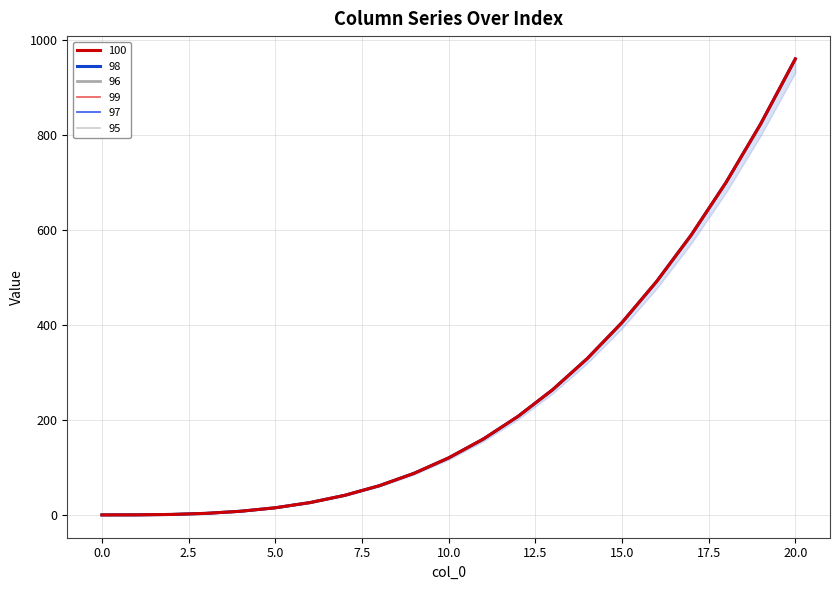

Reading left to right, what are all the values shown in this chart?

100: 0=1.0	1=1.1	2=2.0	3=4.2	4=8.7	5=16.0	6=26.9	7=42.2	8=62.4	9=88.5	10=121.0	11=160.7	12=208.4	13=264.6	14=330.3	15=406.0	16=492.5	17=590.6	18=700.8	19=824.1	20=961.0
99: 0=1.0	1=1.1	2=2.0	3=4.2	4=8.7	5=16.0	6=26.9	7=42.2	8=62.4	9=88.5	10=121.0	11=160.7	12=208.4	13=264.6	14=330.3	15=406.0	16=492.5	17=590.6	18=700.8	19=824.1	20=961.0
98: 0=1.0	1=1.1	2=2.0	3=4.2	4=8.7	5=16.0	6=26.9	7=42.2	8=62.4	9=88.5	10=121.0	11=160.7	12=208.4	13=264.6	14=330.3	15=406.0	16=492.5	17=590.6	18=700.8	19=824.1	20=961.0
97: 0=1.0	1=1.1	2=2.0	3=4.2	4=8.7	5=16.0	6=26.9	7=42.2	8=62.4	9=88.5	10=121.0	11=160.7	12=208.4	13=264.6	14=330.3	15=406.0	16=492.5	17=590.6	18=700.8	19=824.1	20=961.0
96: 0=1.0	1=1.1	2=2.0	3=4.2	4=8.7	5=16.0	6=26.9	7=42.2	8=62.4	9=88.5	10=121.0	11=160.7	12=208.4	13=264.6	14=330.3	15=406.0	16=492.5	17=590.6	18=700.8	19=824.1	20=961.0
95: 0=1.0	1=1.1	2=2.0	3=4.2	4=8.7	5=16.0	6=26.9	7=42.2	8=62.4	9=88.5	10=121.0	11=160.7	12=208.4	13=264.6	14=330.3	15=406.0	16=492.5	17=590.6	18=700.8	19=824.1	20=961.0